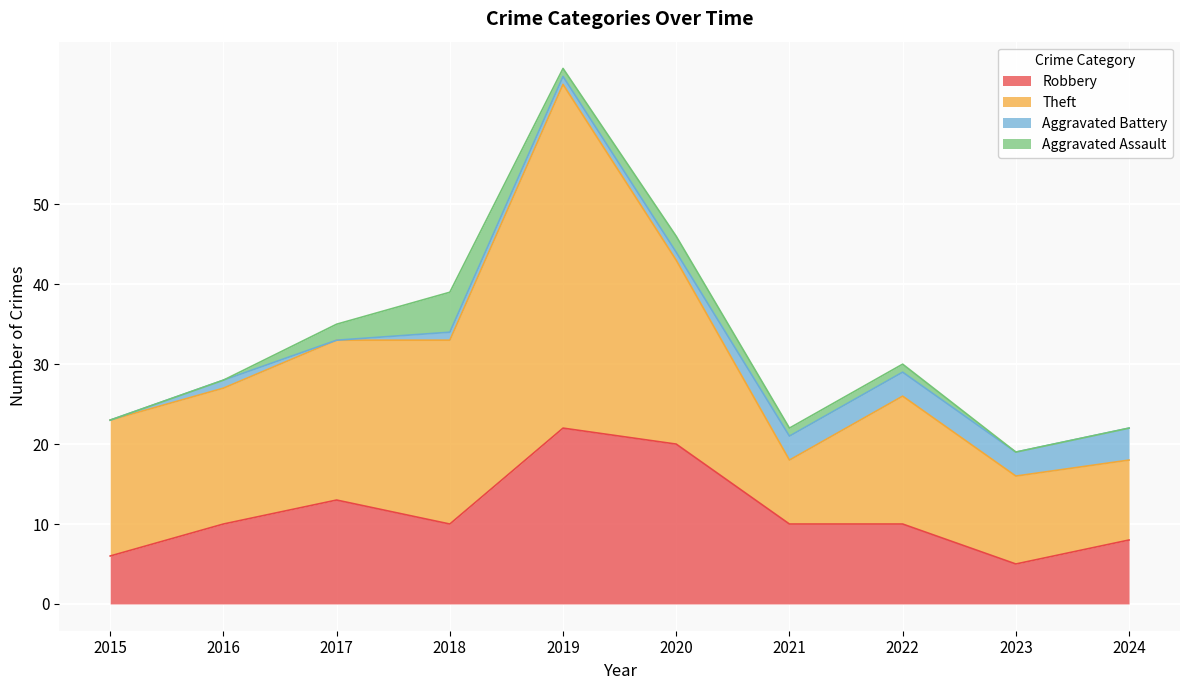

Read the Robbery value at 2017.

13